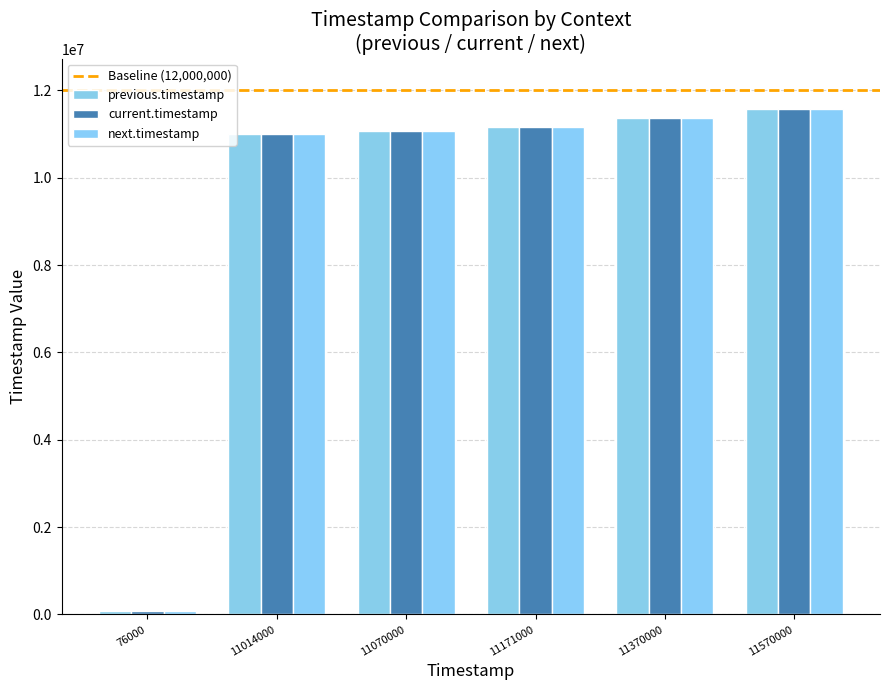

How many bars are there in each group?

3